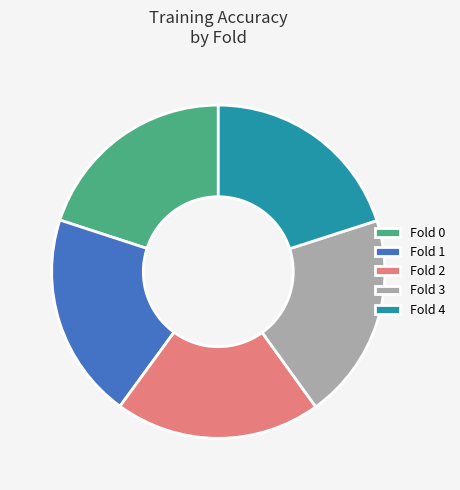

Does any single category account for the majority?

No